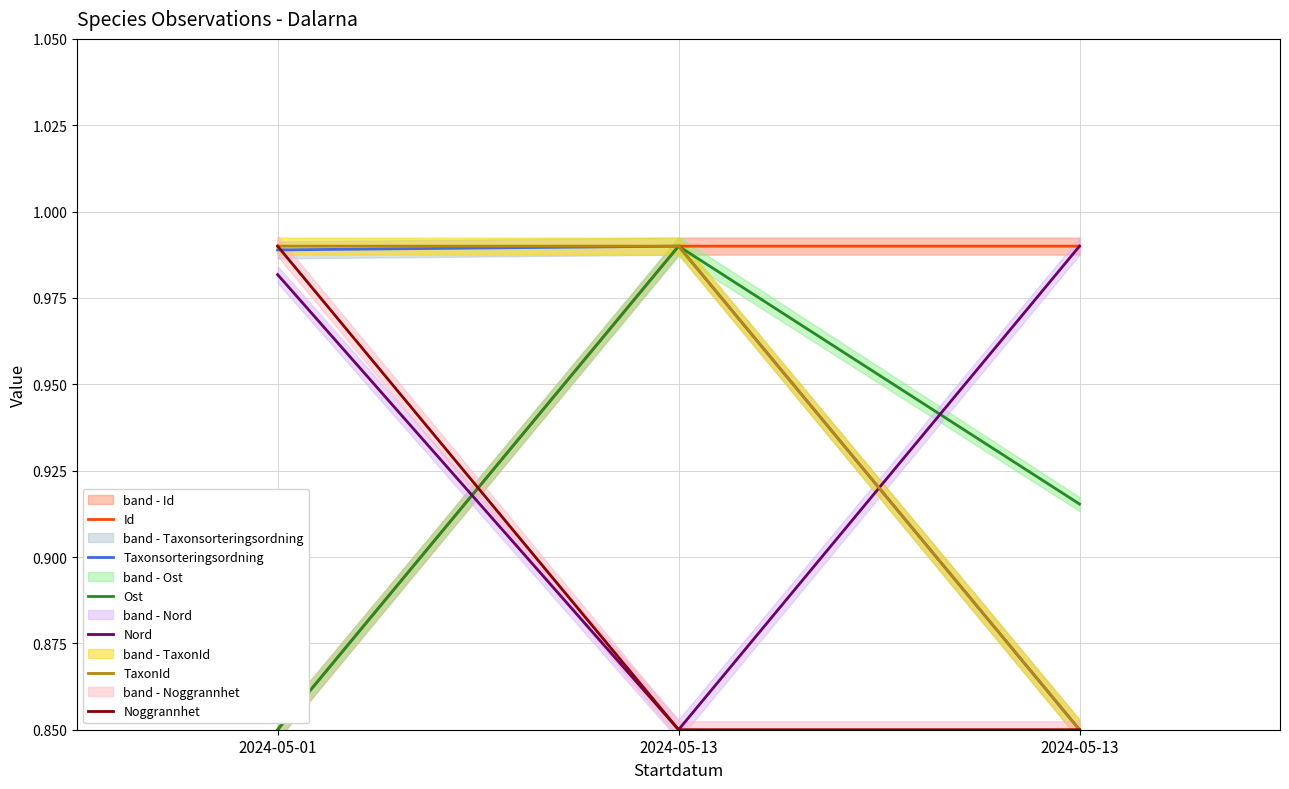

List the series in order of their peak value, lowest first.

Id, Taxonsorteringsordning, Ost, Nord, TaxonId, Noggrannhet